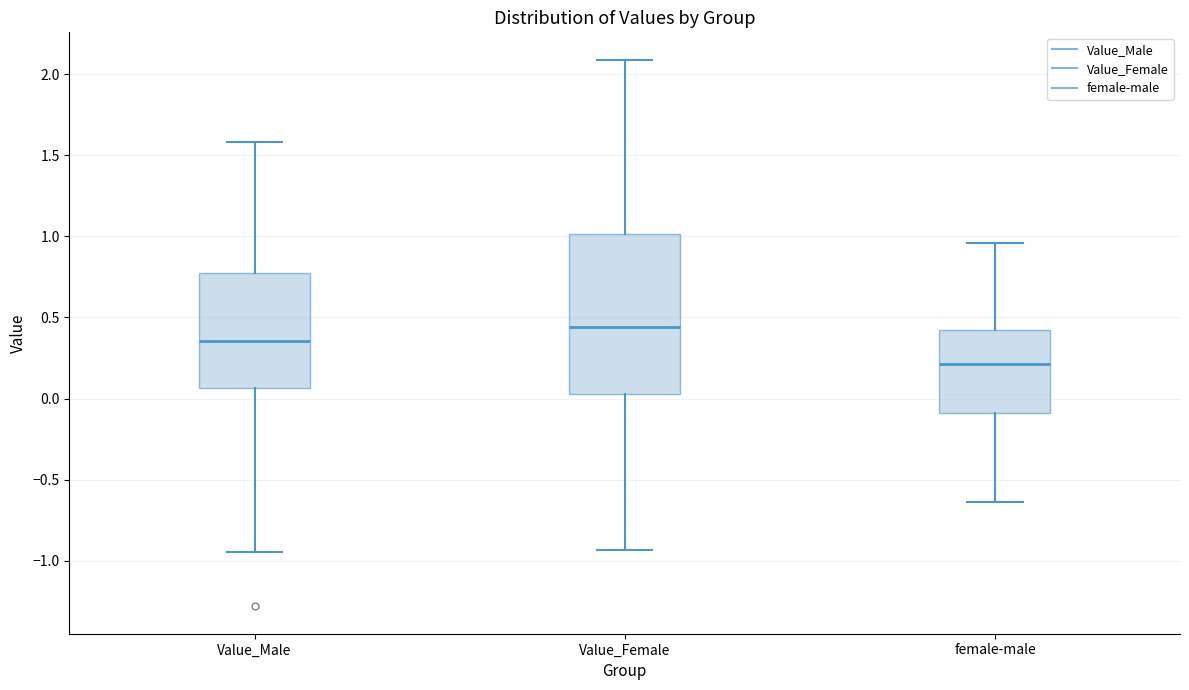

Which box is the tallest, from its lower edge to its upper edge?

Value_Female